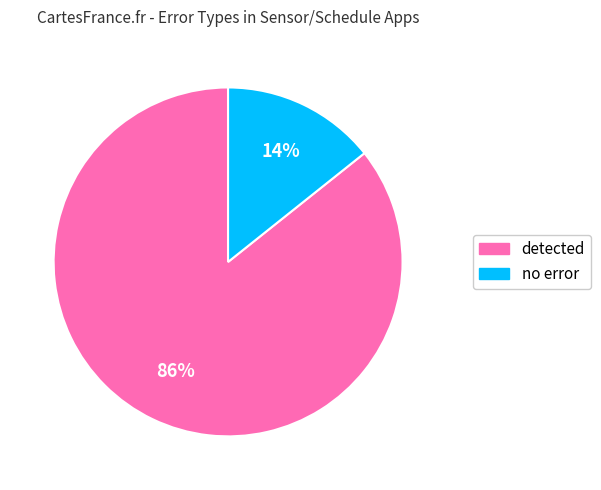

True or false: no error accounts for 14% of the total.

True